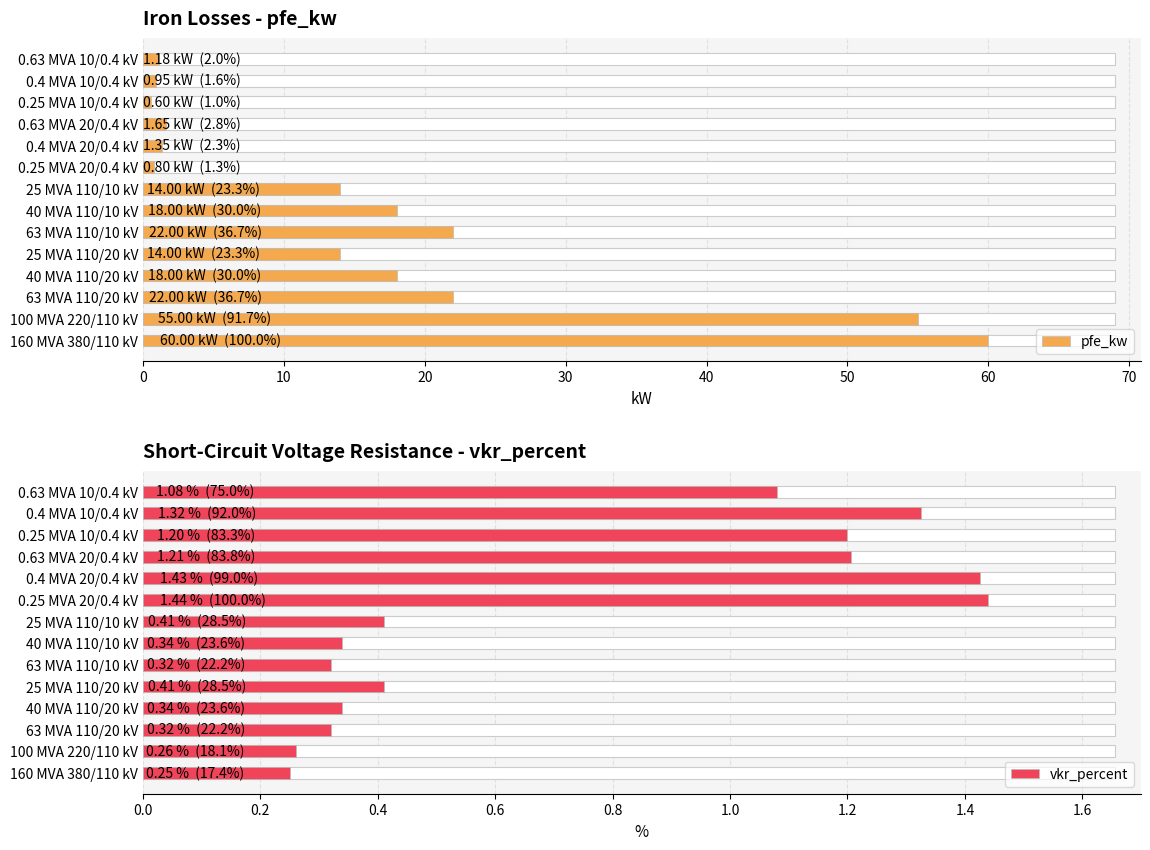

Which series has the largest total across all categories?

pfe_kw